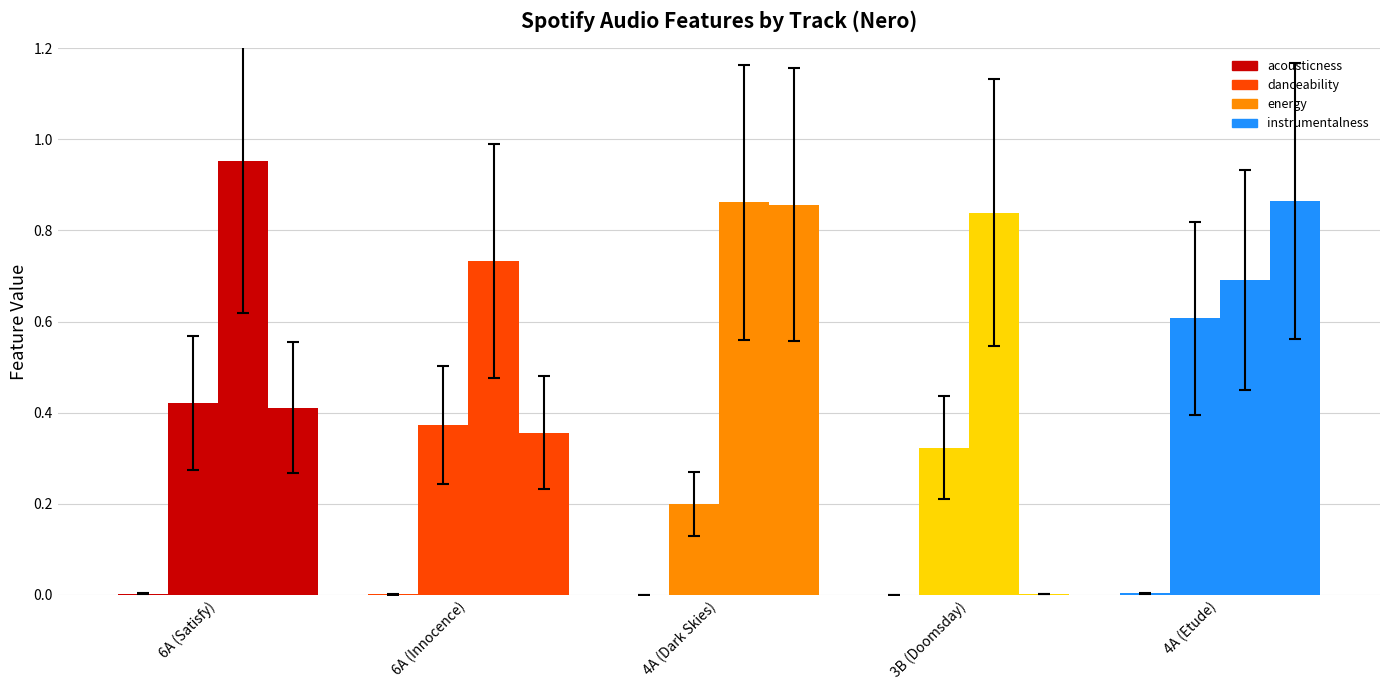

The value of acousticness at 4A (Dark Skies) is 0.0. True or false?

True